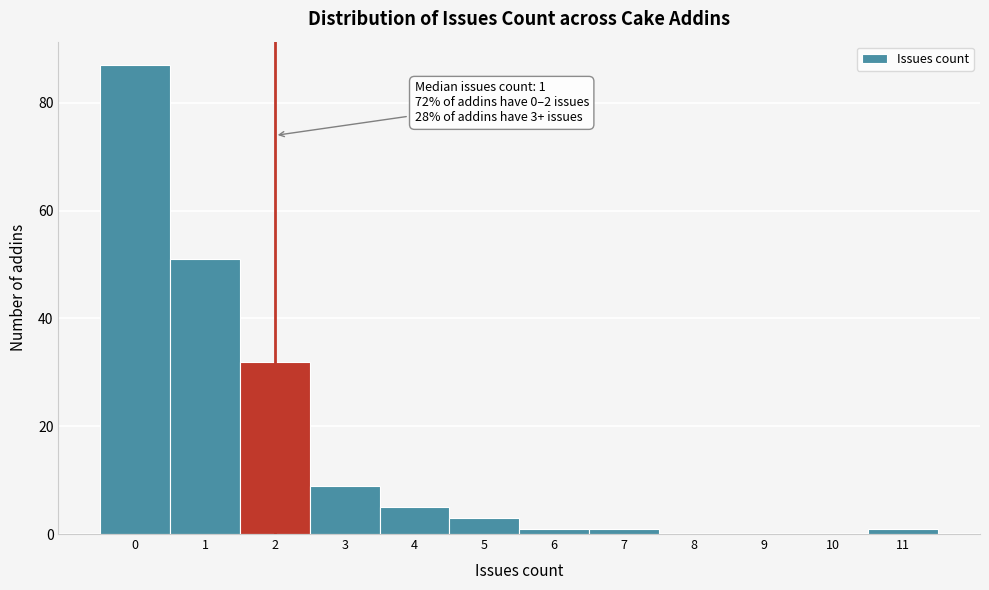

Reading left to right, extract all data points from this chart.

0=87	1=51	2=32	3=9	4=5	5=3	6=1	7=1	8=0	9=0	10=0	11=1